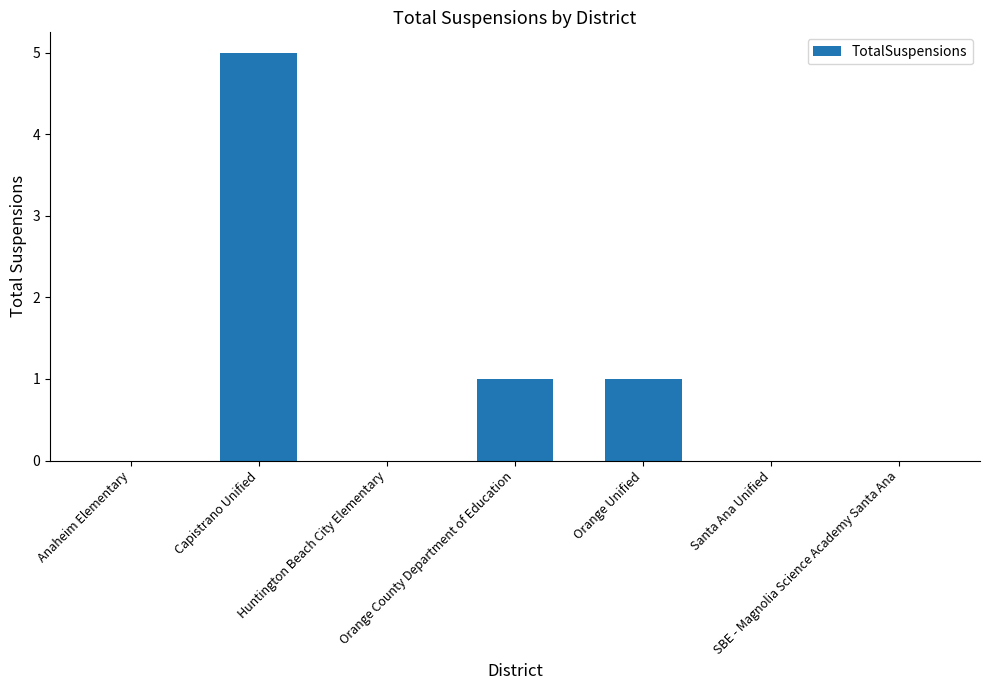

Are the bars grouped side by side (vs. stacked)?

No